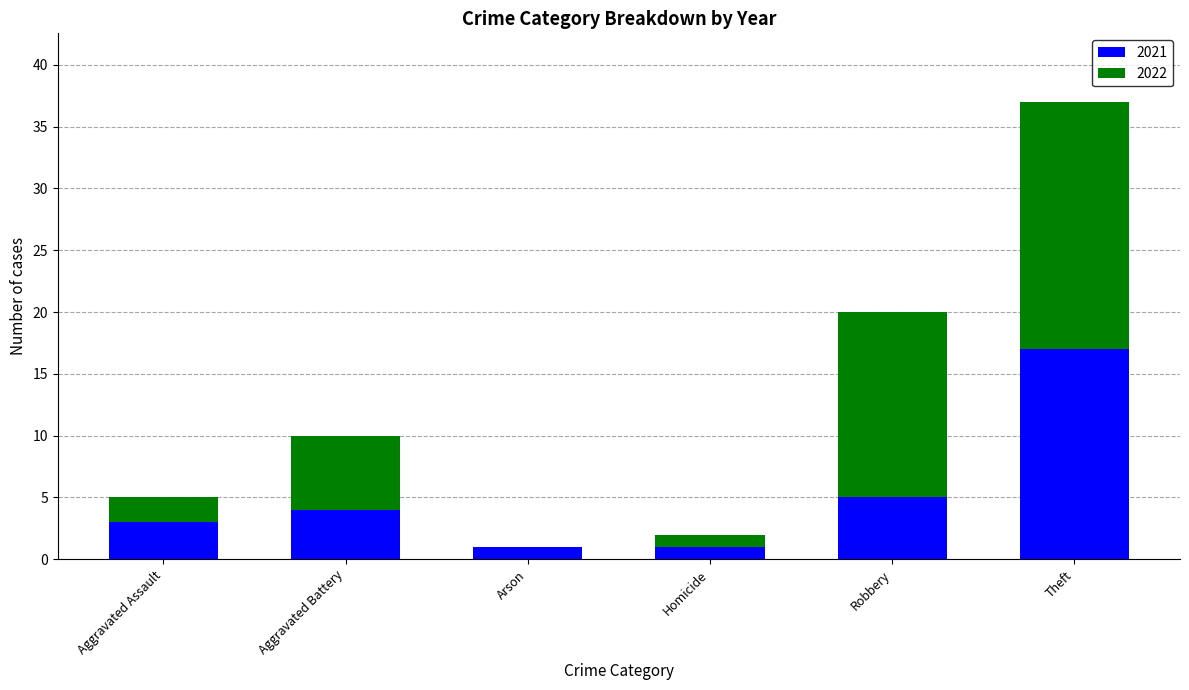

What is the sum of all 2021 values?

31